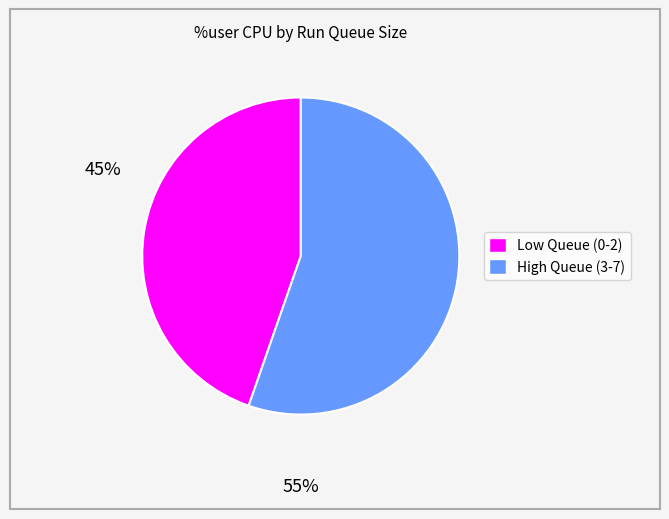

Is there any slice that represents more than half of the pie?

Yes